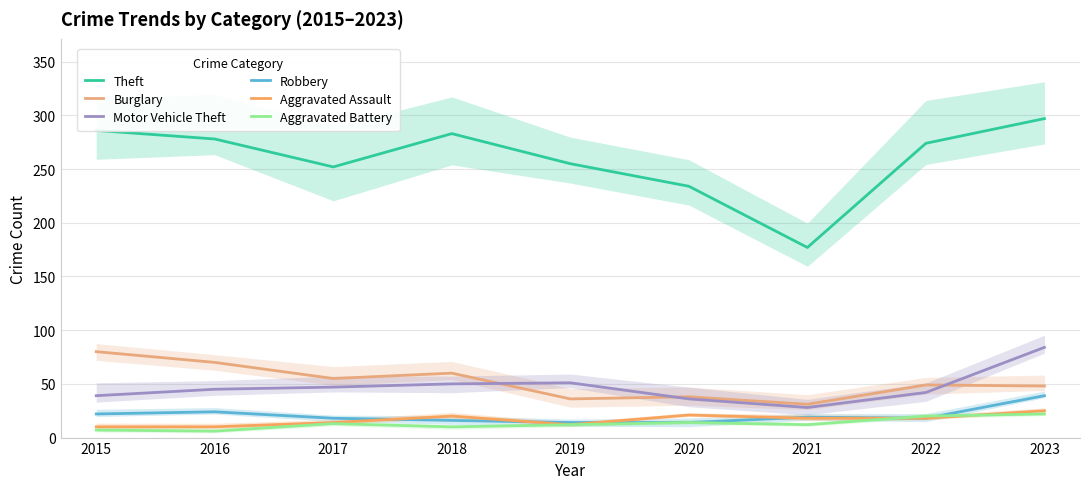

Between 2020 and 2016, which is larger?

2016